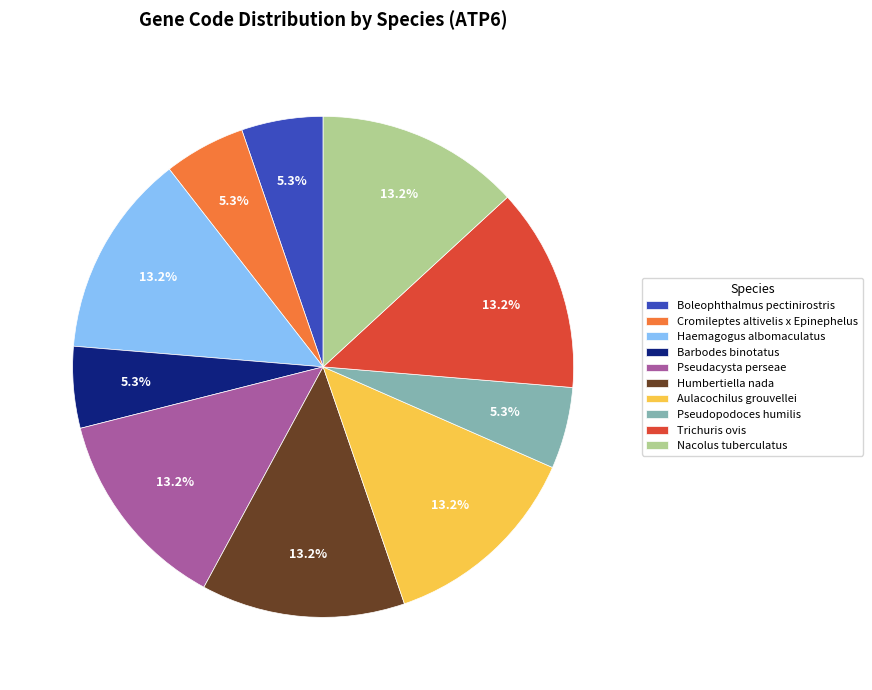

To the nearest percent, what portion does Pseudopodoces humilis represent?

5%